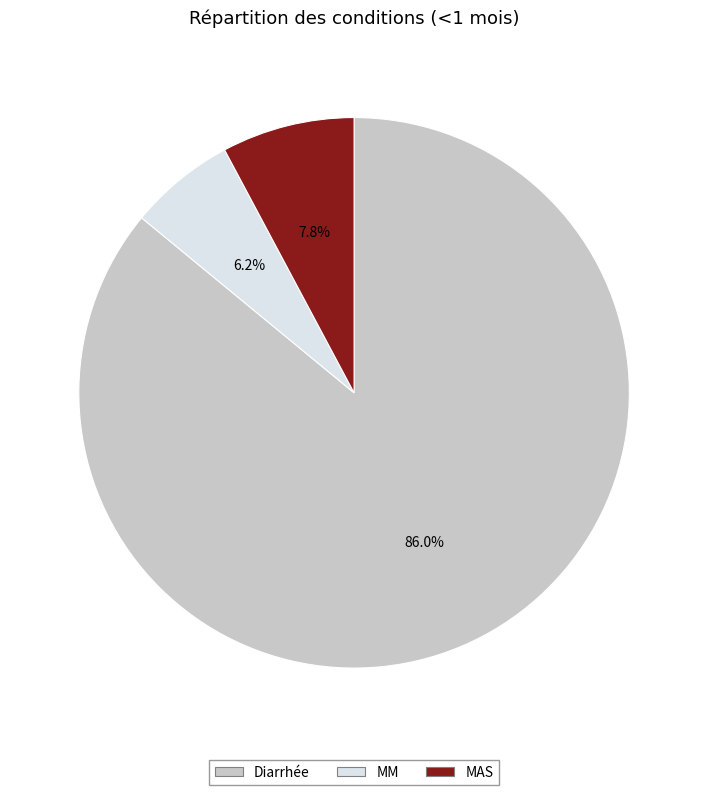

Is it true that MAS is 8% of the pie?

True